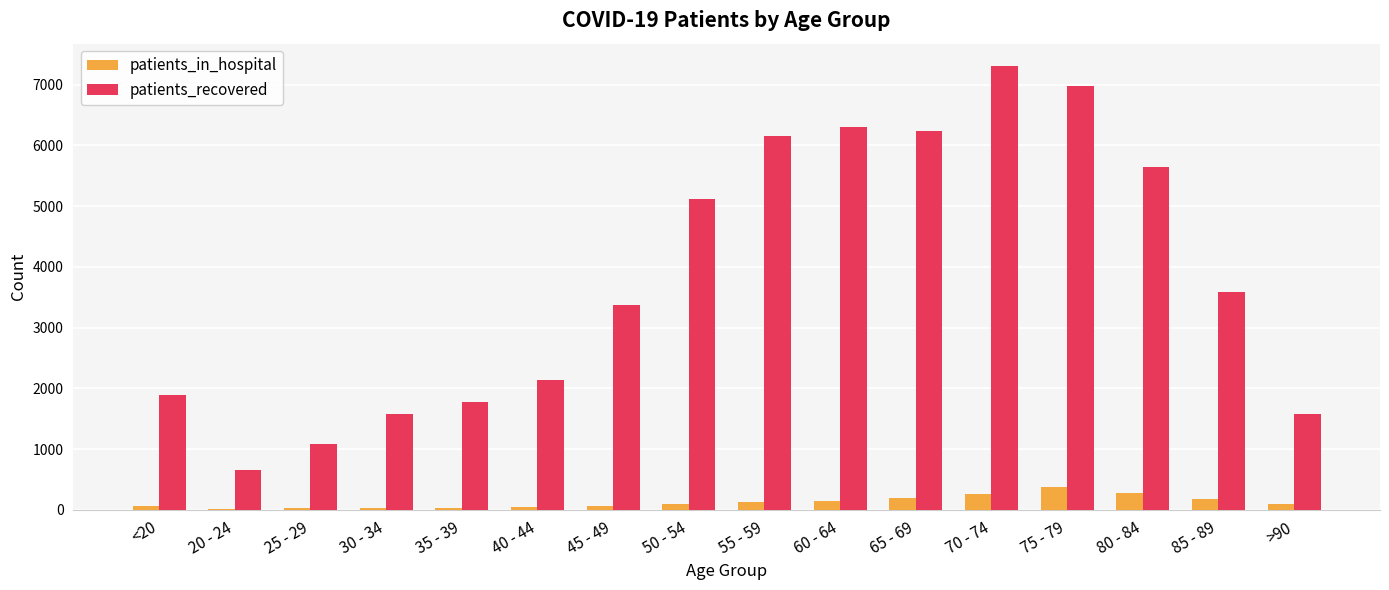

At which label does patients_recovered reach its peak?

70 - 74